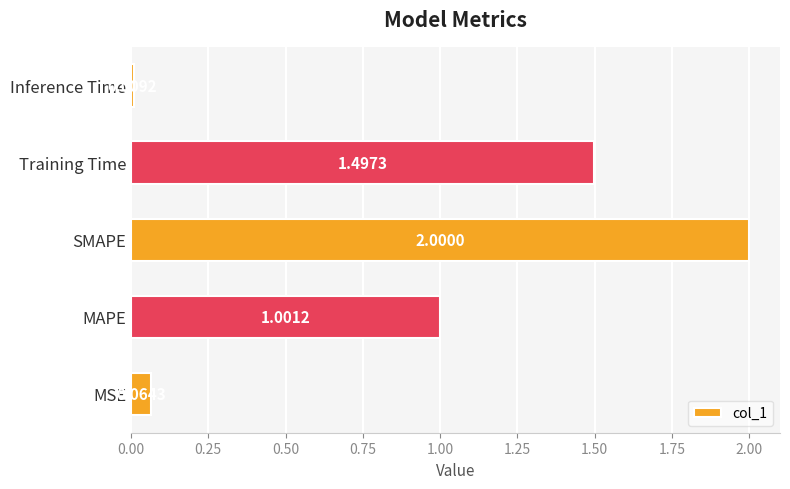

Where is the data nearest to the value 1?

MAPE